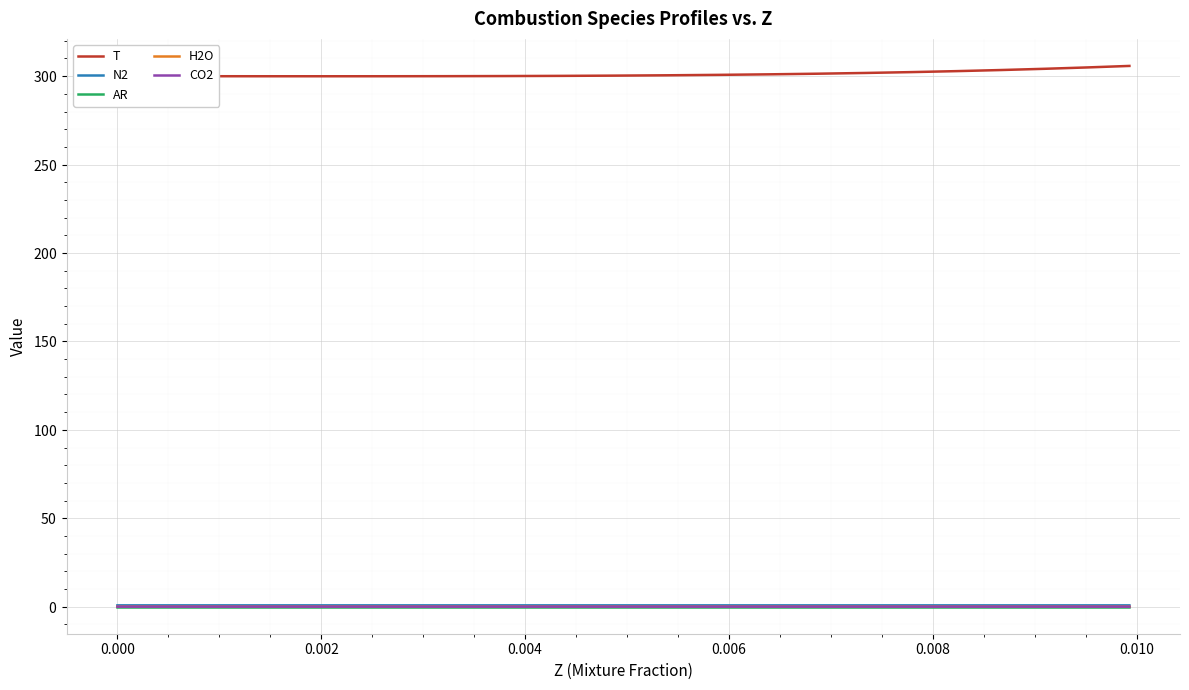

Does the chart have visible grid lines?

Yes